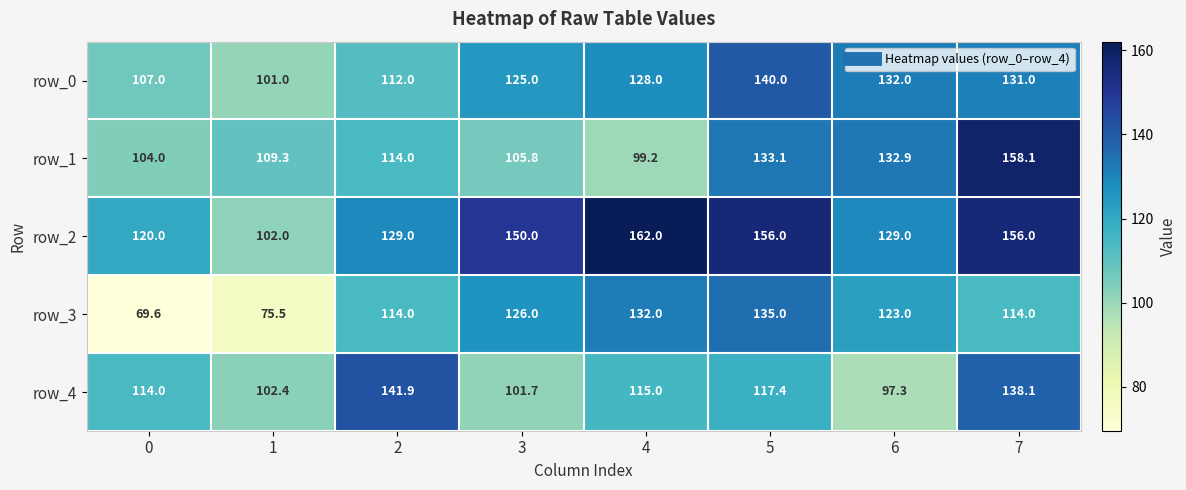

At which category does the chart reach its peak across all series?

4